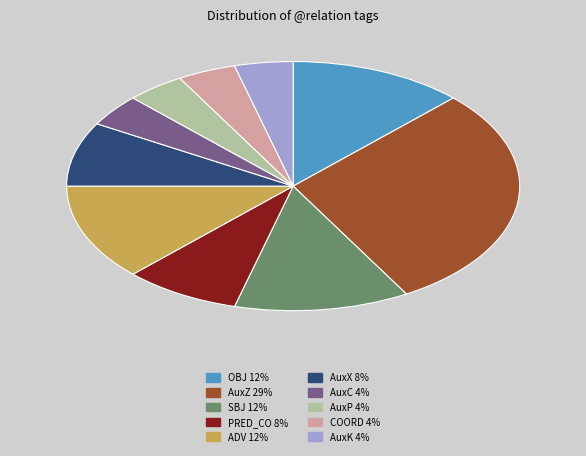

Combined, do AuxX and AuxP account for over 50%?

No